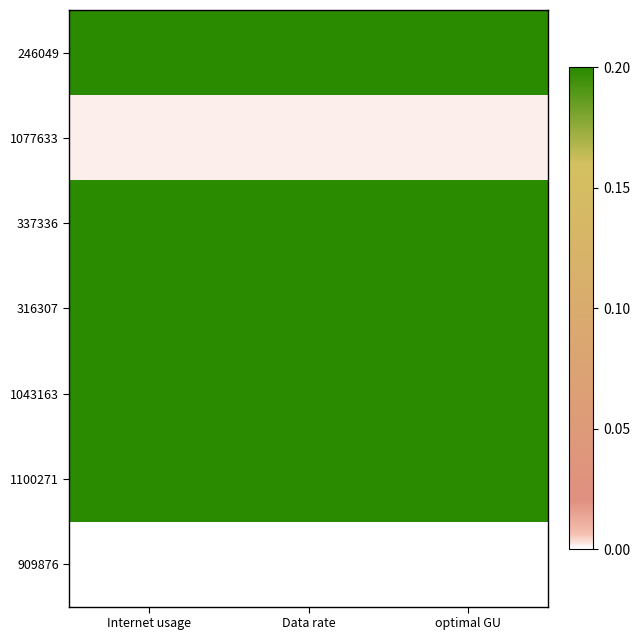

Count the number of data series in this chart.

7